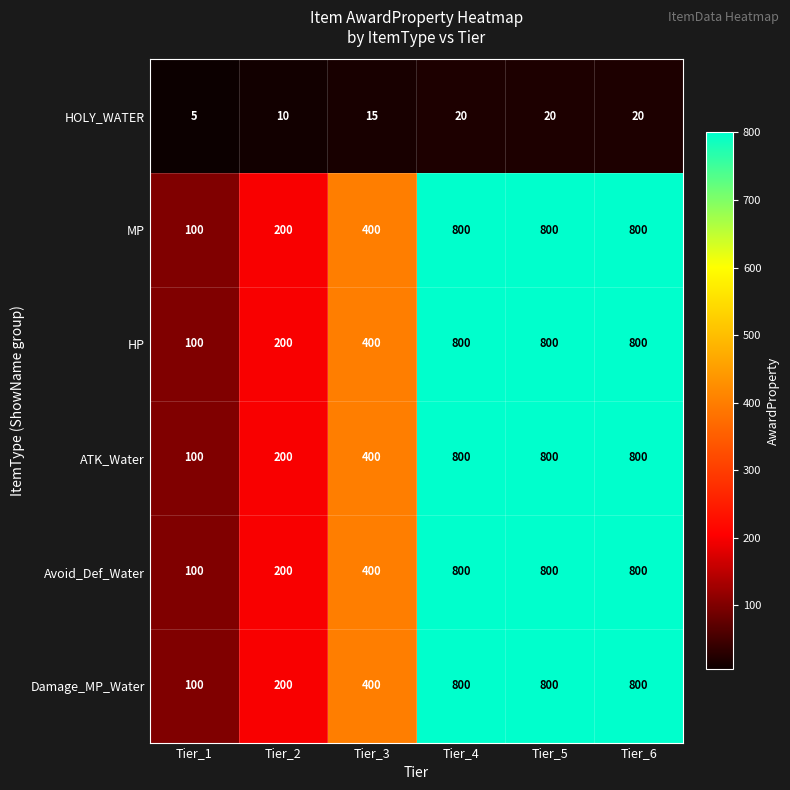

What is the total value across all series at Tier_4?

4020